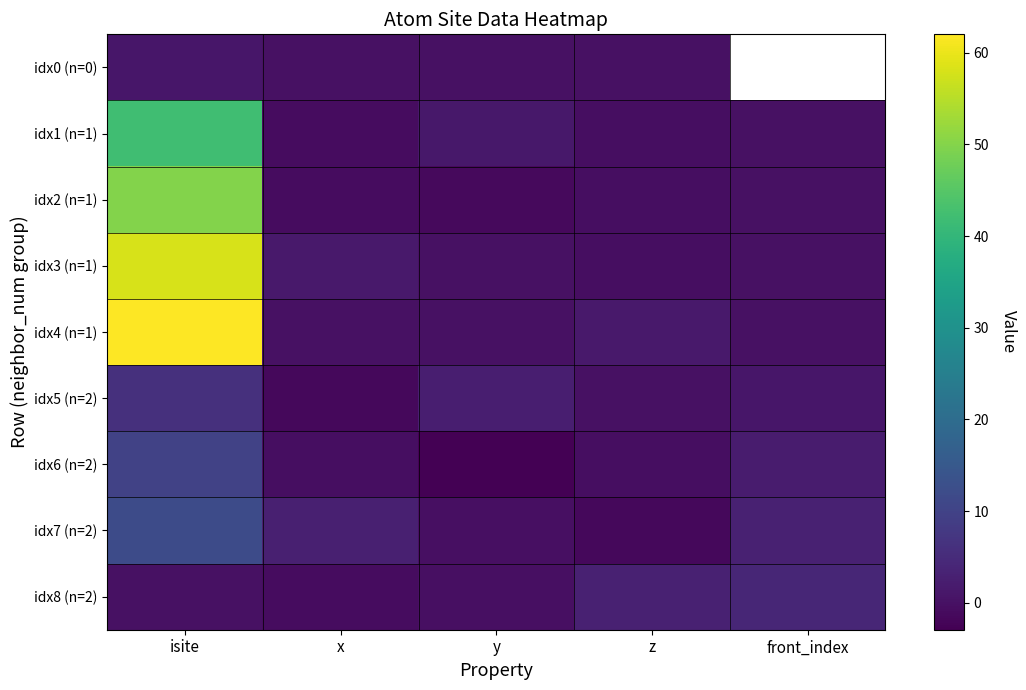

The value of idx3 (n=1) at front_index is 0.0. True or false?

True